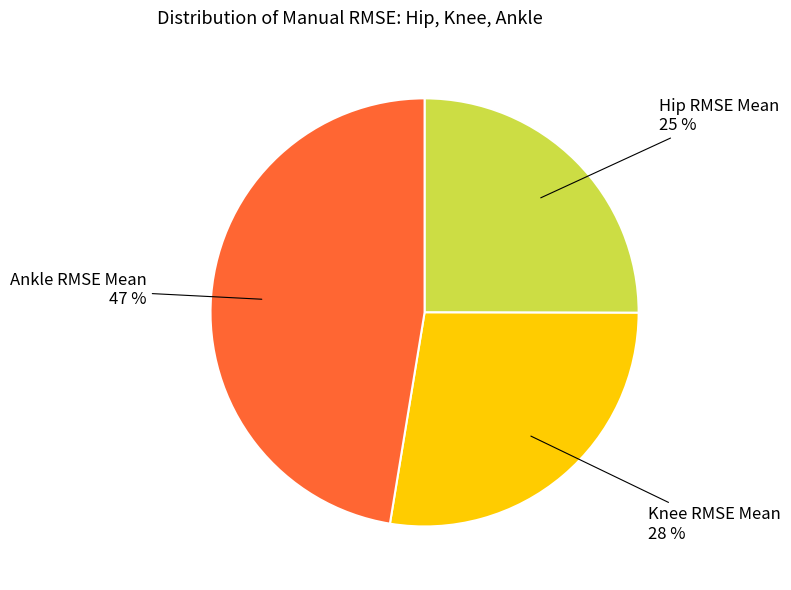

How many slices are in this pie chart?

3